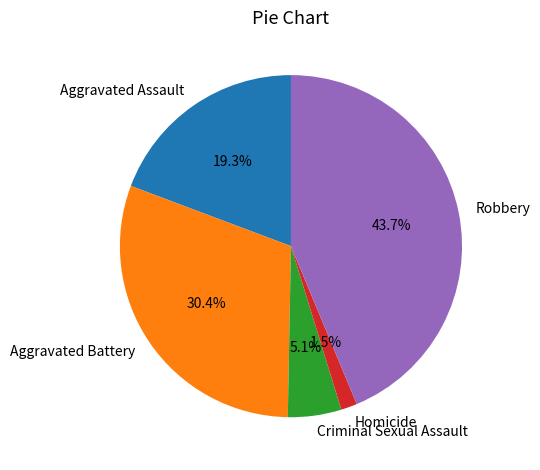

Which slice is the largest?

Robbery